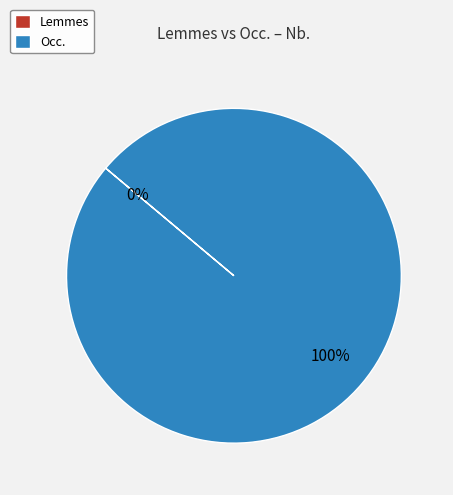

The Occ. slice represents 100% of the pie. True or false?

True